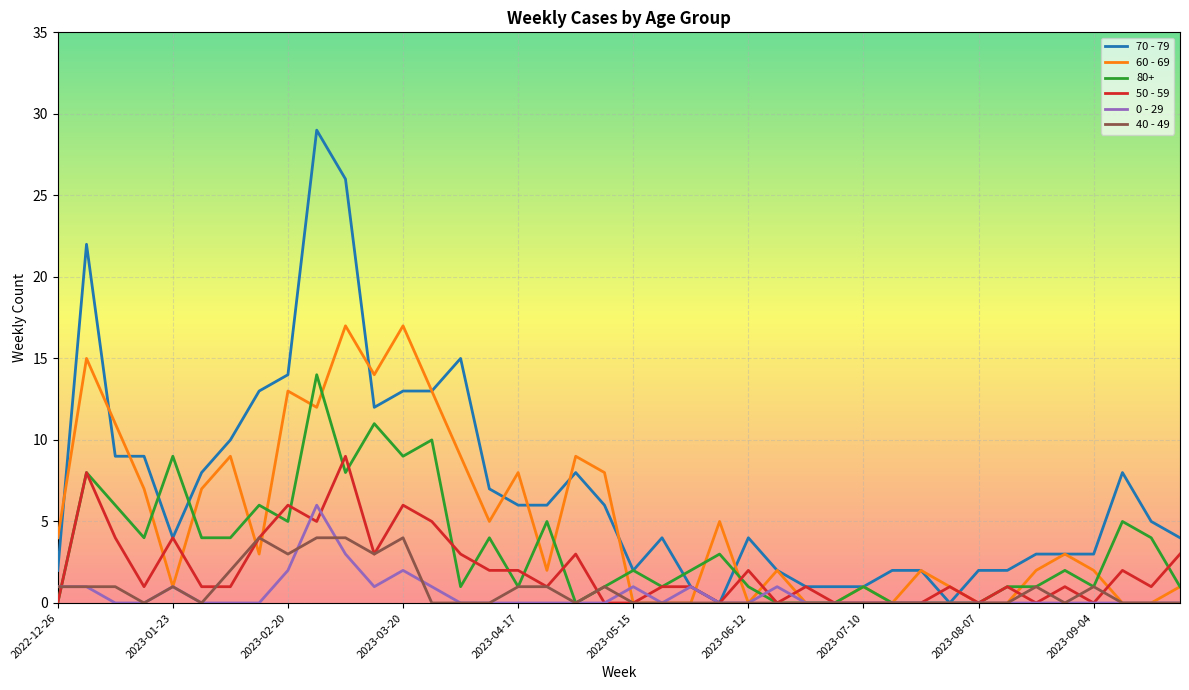

What is the difference between the maximum and minimum values in the 60 - 69 series?

17